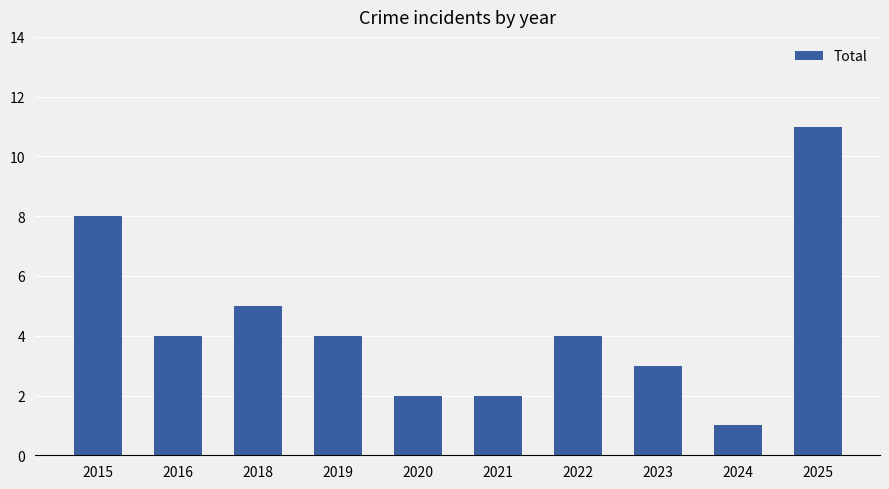

Read the value at 2016.

4